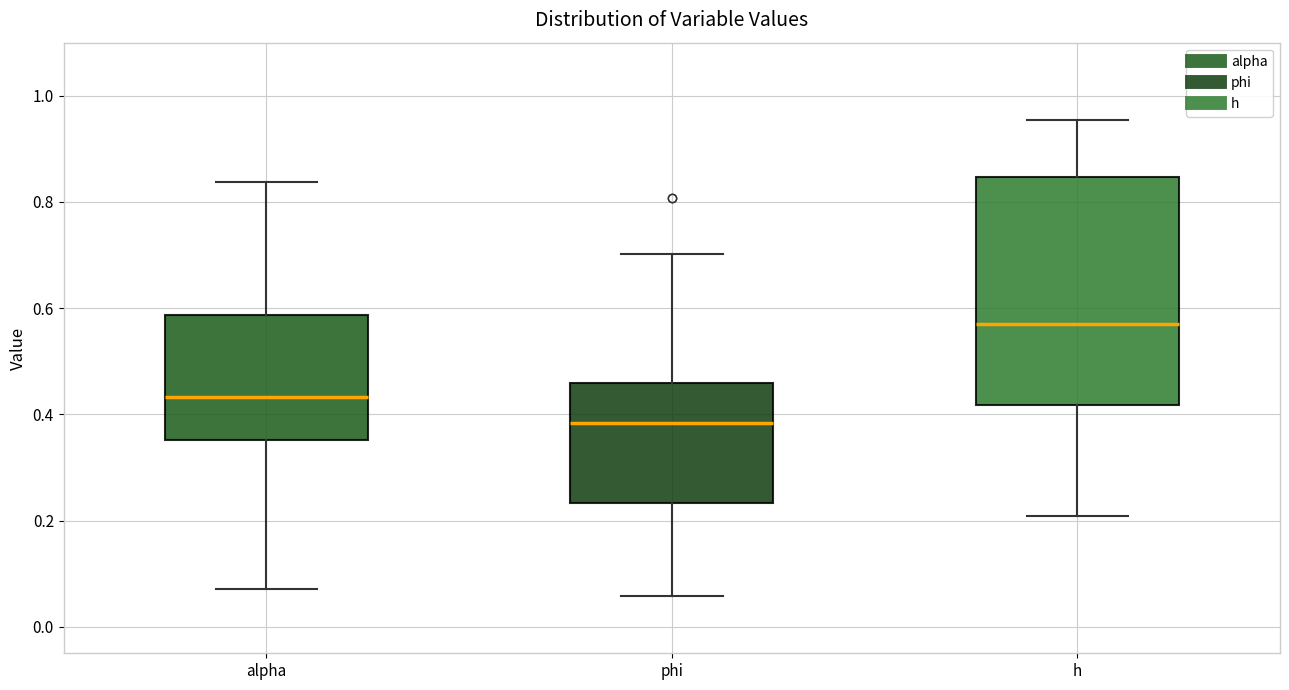

Reading left to right, transcribe this box plot: for each box, give where its median line is, the range the box spans, and where its two whiskers end, as read against the y-axis. The values are not printed on the chart, so give them approximately, as read against the axis.

alpha: median 0.44, box 0.36 to 0.58, whiskers 0.08 to 0.84
phi: median 0.38, box 0.24 to 0.46, whiskers 0.06 to 0.70
h: median 0.58, box 0.42 to 0.84, whiskers 0.20 to 0.96